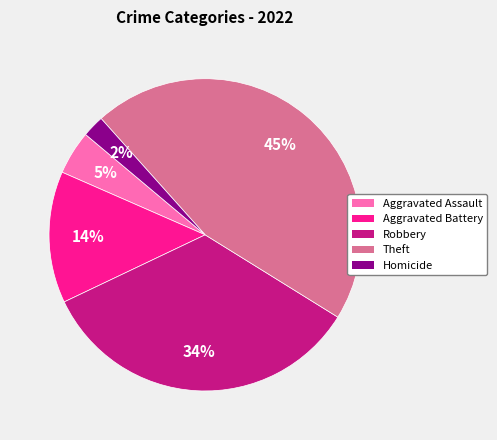

To the nearest percent, what is the difference between the largest and smallest slice percentages?

43%